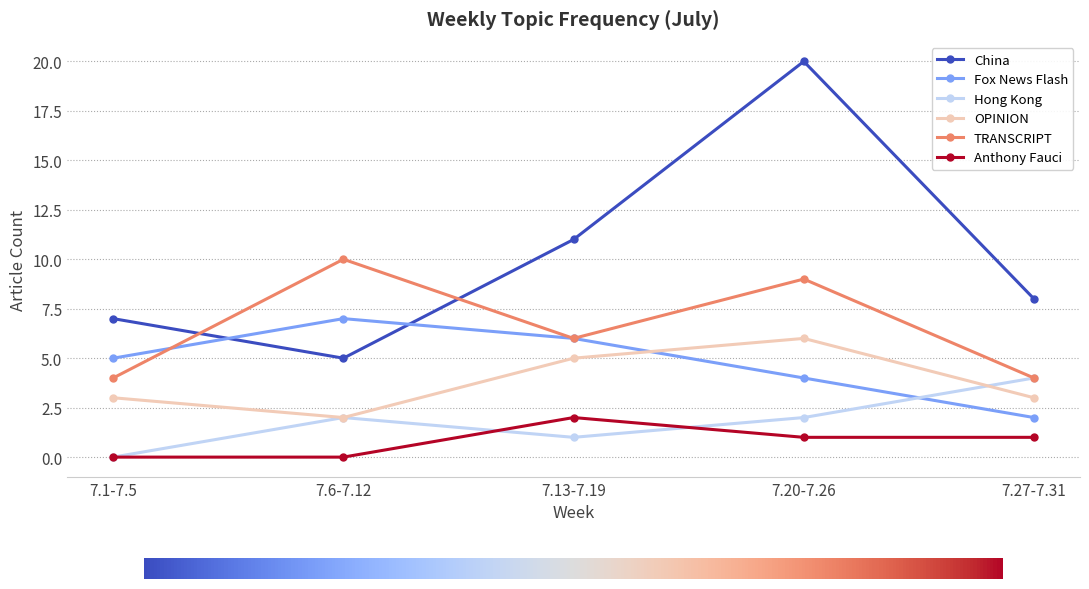

Which series has the widest spread of values?

China